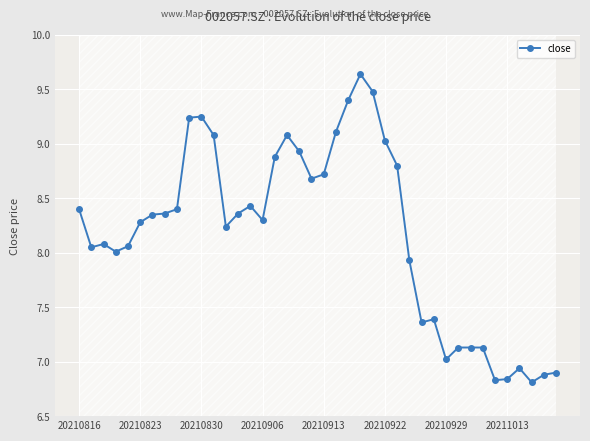

How many points are lower than both their immediate neighbors (excluding endpoints)?

9